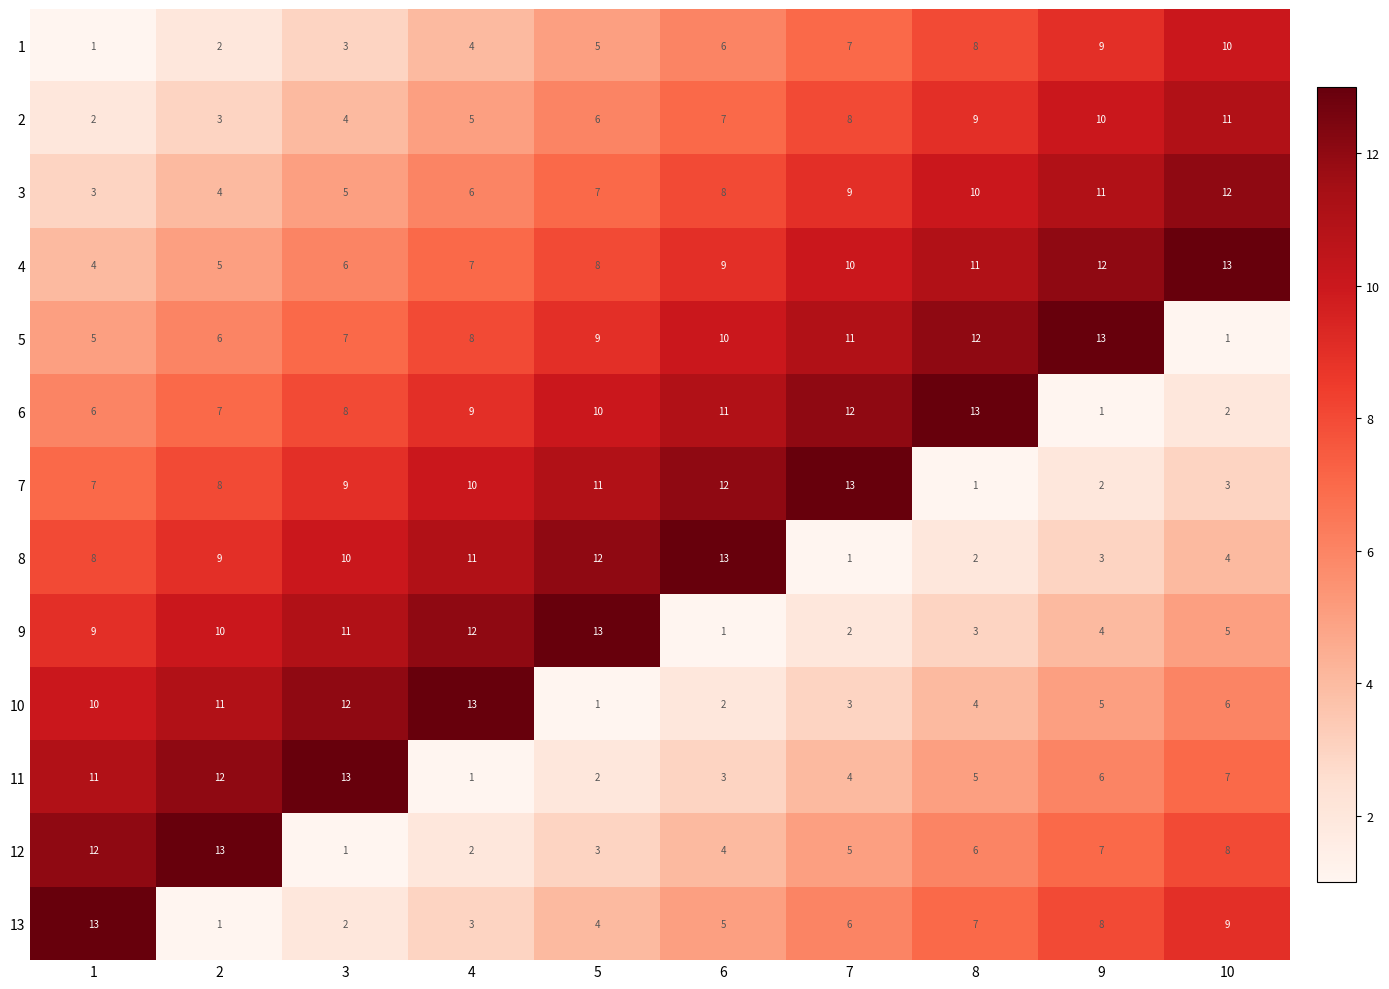

What is the minimum value shown in the chart?

1